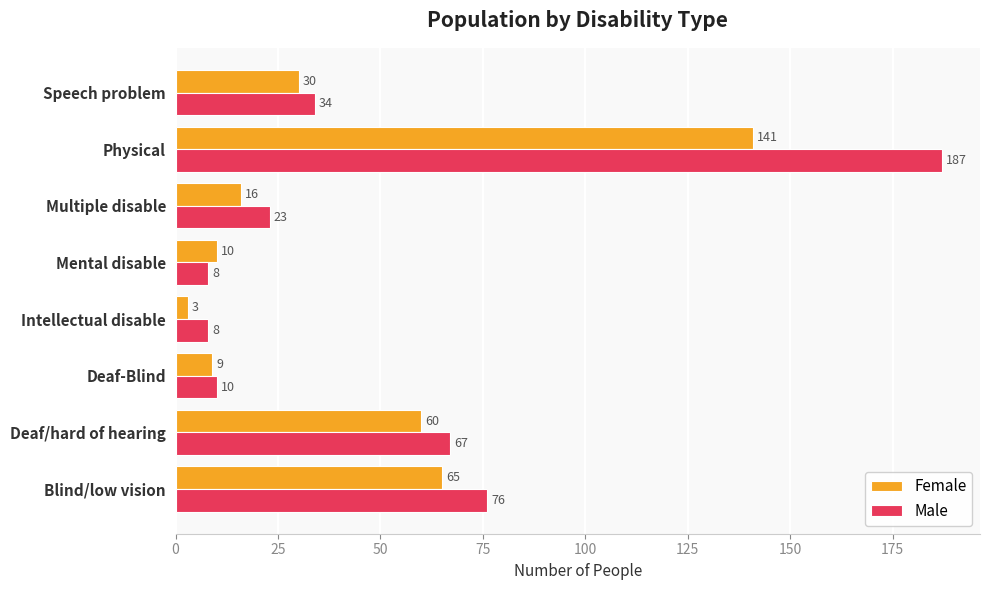

At how many categories does at least one series exceed 174?

1